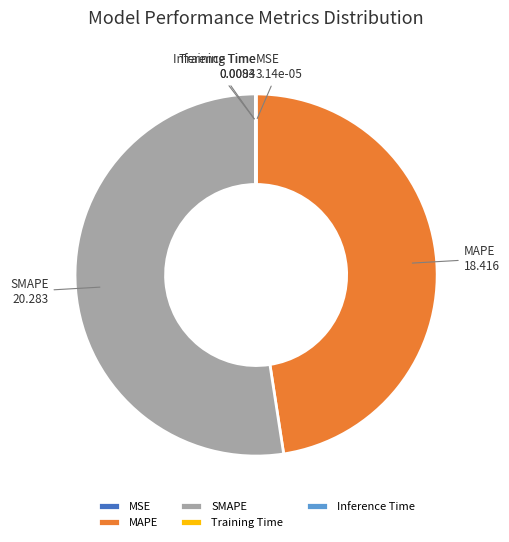

Which slice represents more than half of the pie?

SMAPE